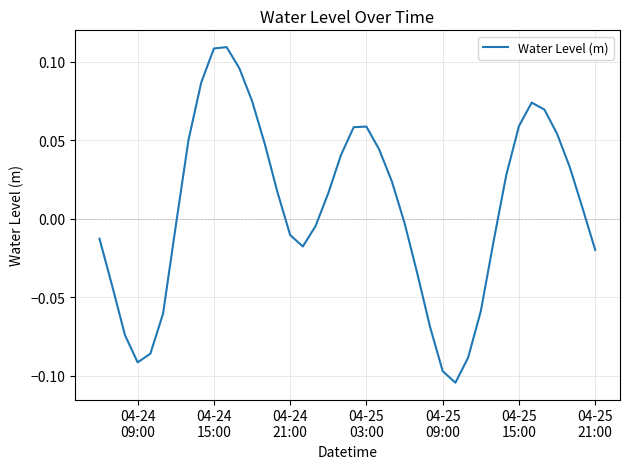

Reading left to right, list all the values displayed in this chart.

-0.0	-0.0	-0.1	-0.1	-0.1	-0.1	-0.0	0.1	0.1	0.1	0.1	0.1	0.1	0.0	0.0	-0.0	-0.0	-0.0	0.0	0.0	0.1	0.1	0.0	0.0	-0.0	-0.0	-0.1	-0.1	-0.1	-0.1	-0.1	-0.0	0.0	0.1	0.1	0.1	0.1	0.0	0.0	-0.0